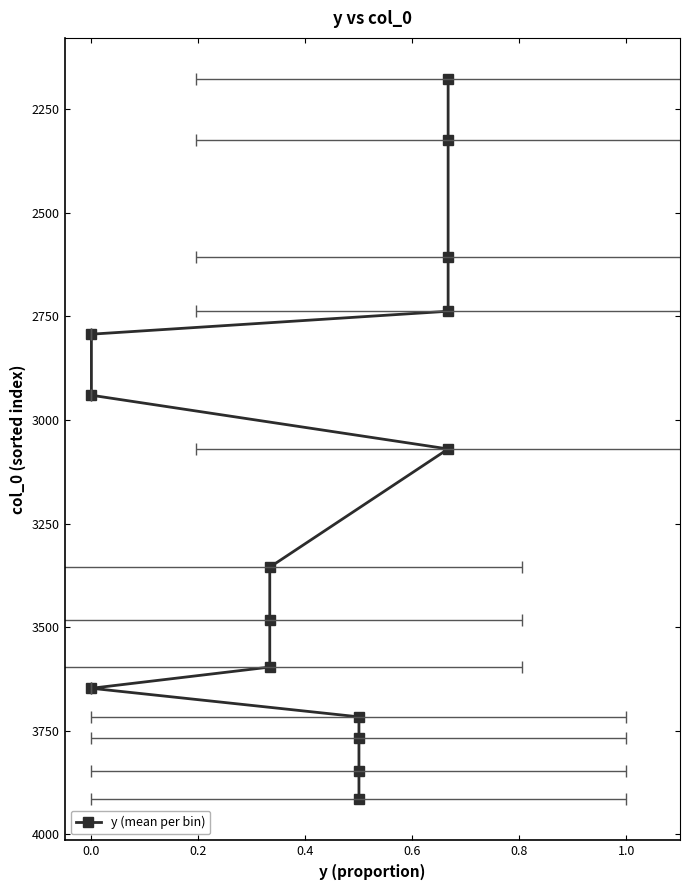

What position from the left is 0.2?

3